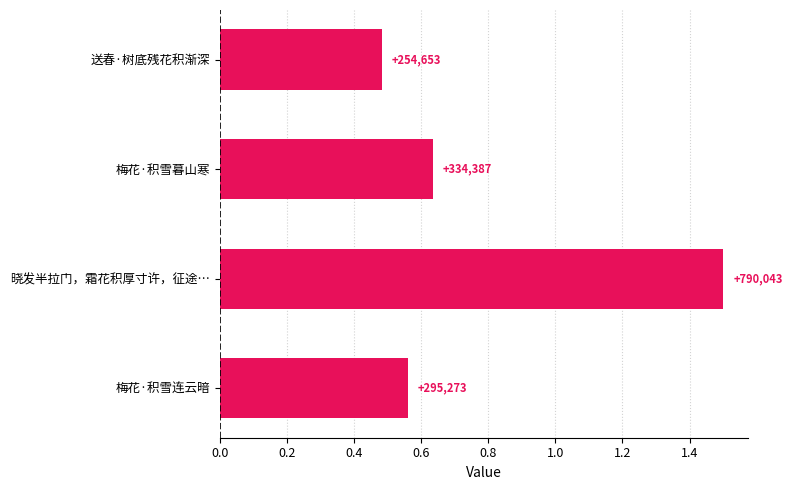

How many bars are there in total?

4